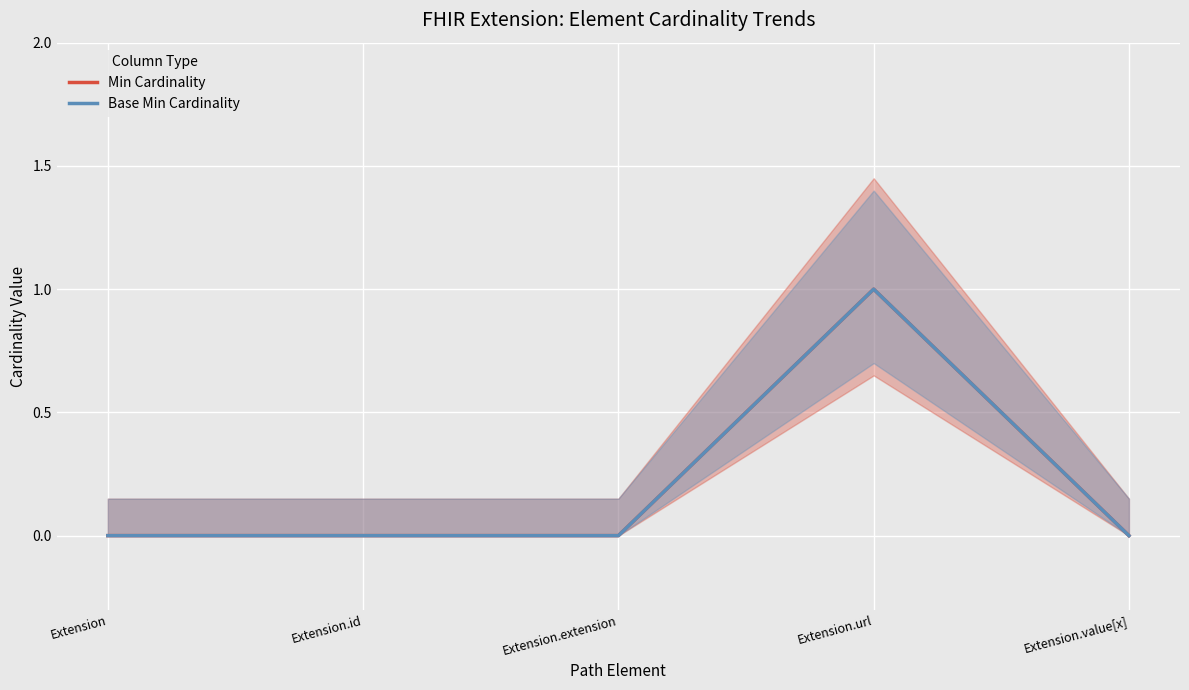

Where is Base Min Cardinality nearest to the value 0?

Extension